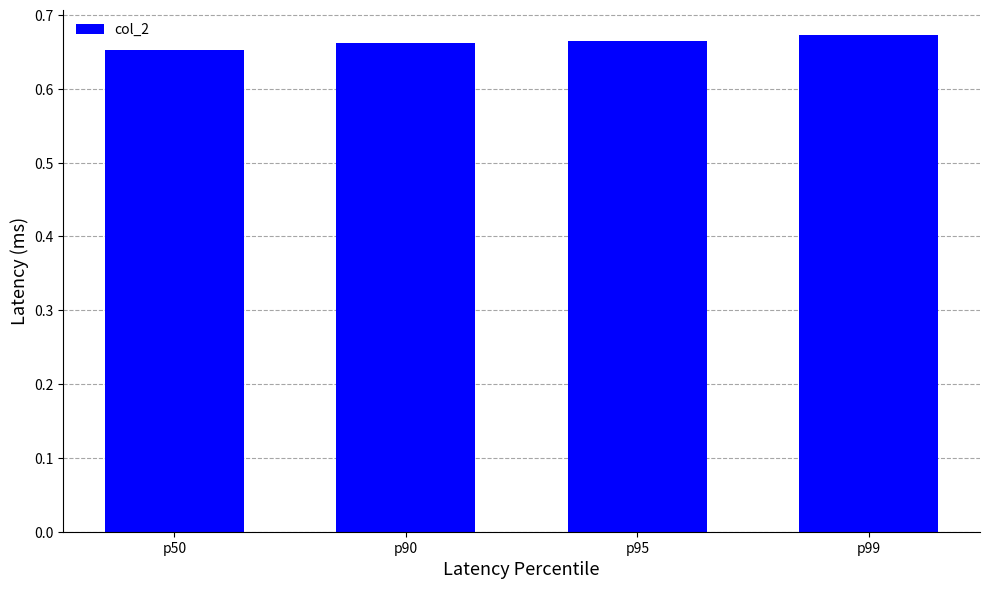

Are the bars grouped side by side (vs. stacked)?

No